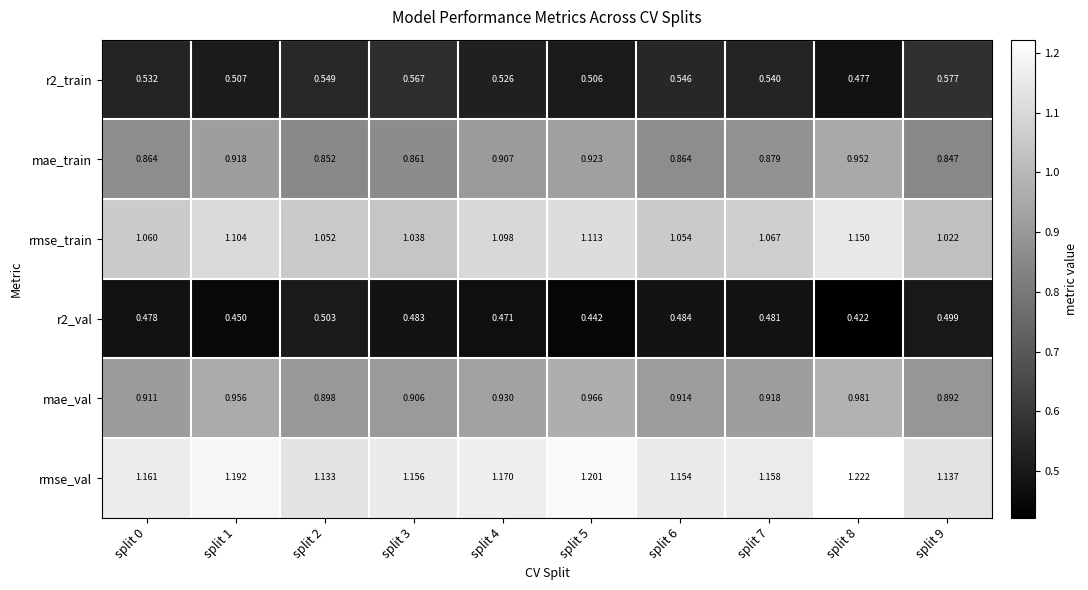

At which category is the sum across all series the highest?

split 8